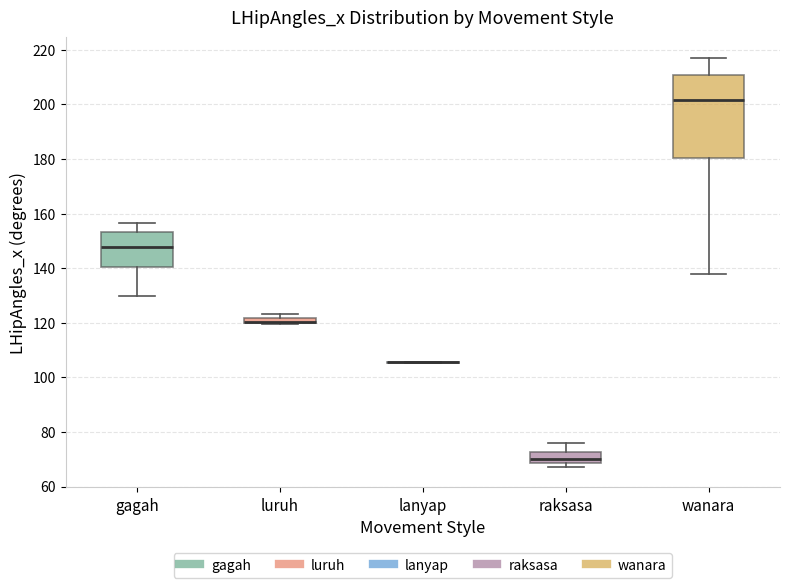

Which box is the tallest, from its lower edge to its upper edge?

wanara